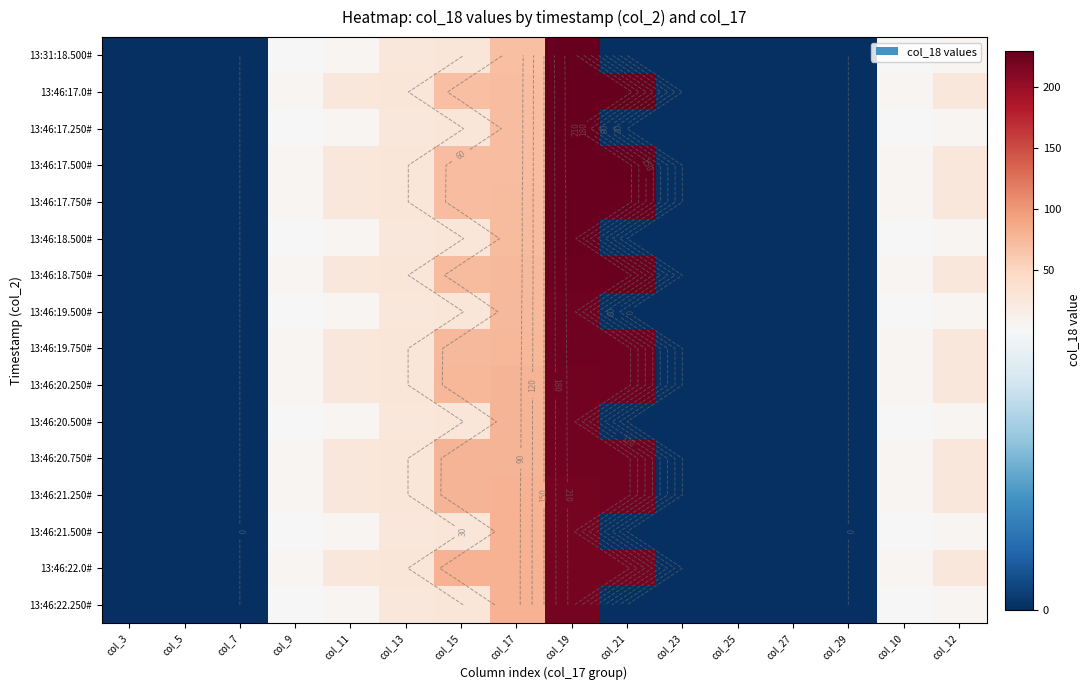

What is the greatest value displayed?

230.0